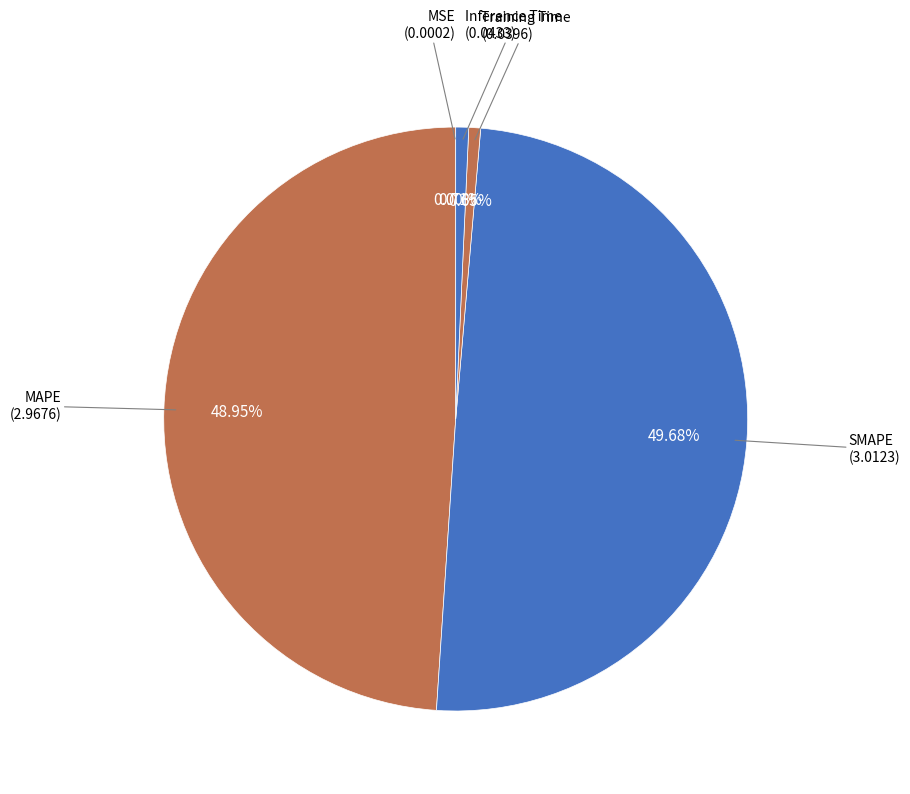

Is there any slice that represents more than half of the pie?

No